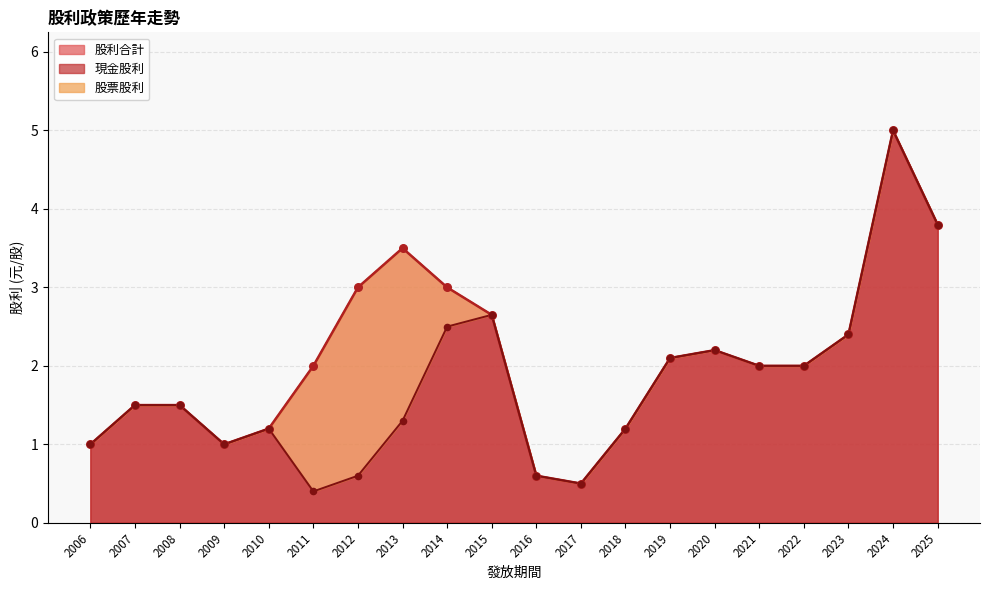

At which category is the sum across all series the highest?

2024